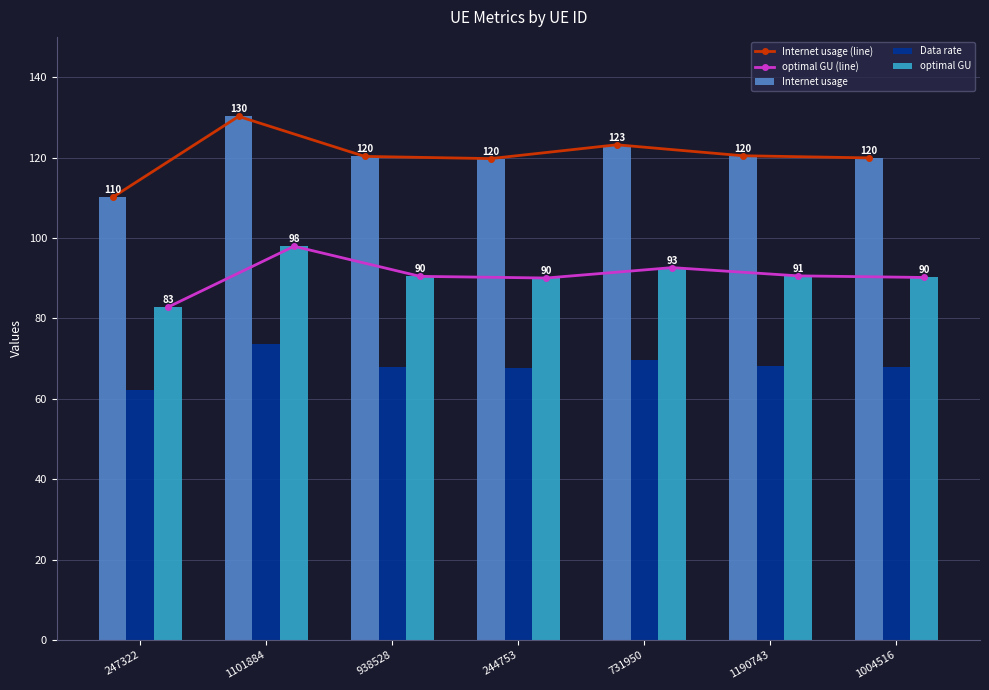

Between 938528 and 244753, which series saw the biggest shift?

Internet usage (line)